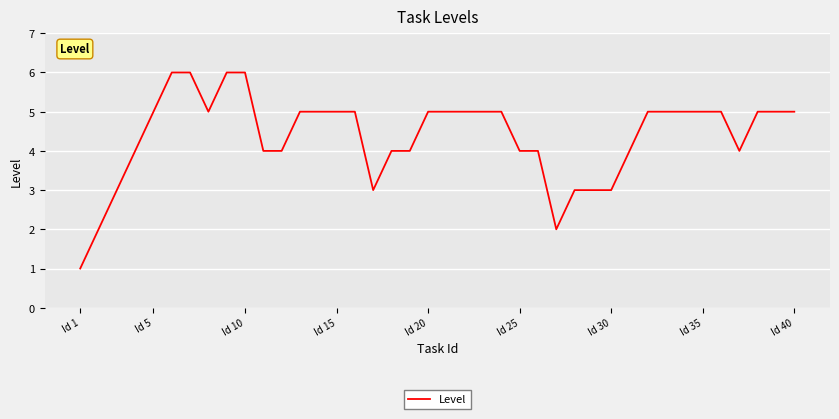

What is the maximum value shown in the chart?

6